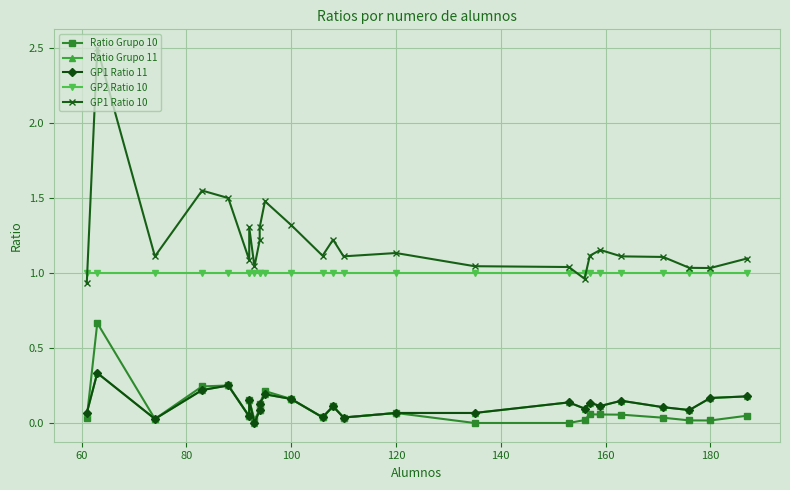

How many times do Ratio Grupo 10 and Ratio Grupo 11 cross each other?

1